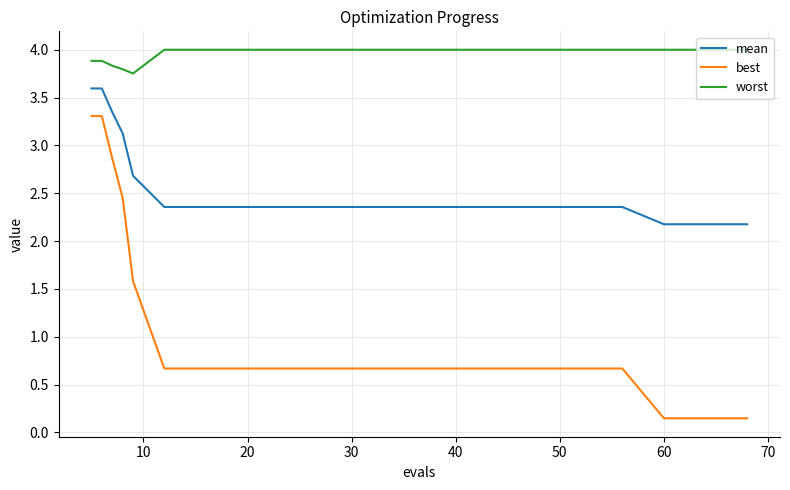

List the series in order of their peak value, highest first.

worst, mean, best